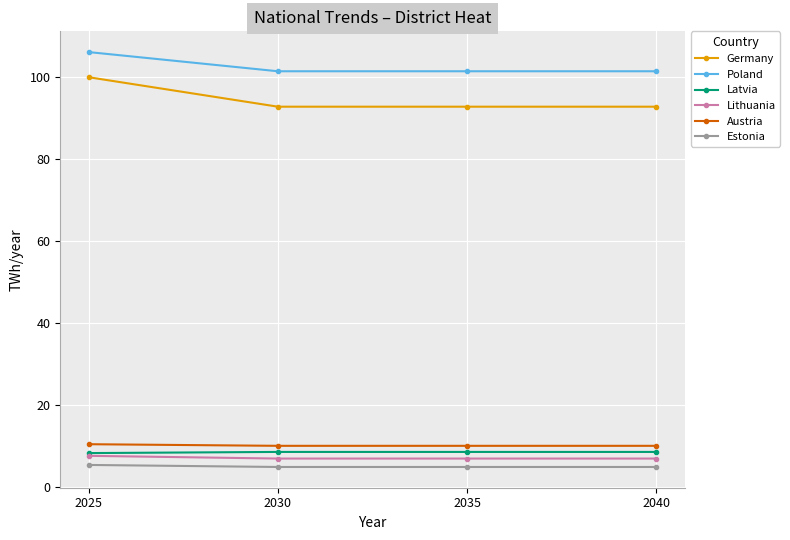

How many data points does each series have?

4